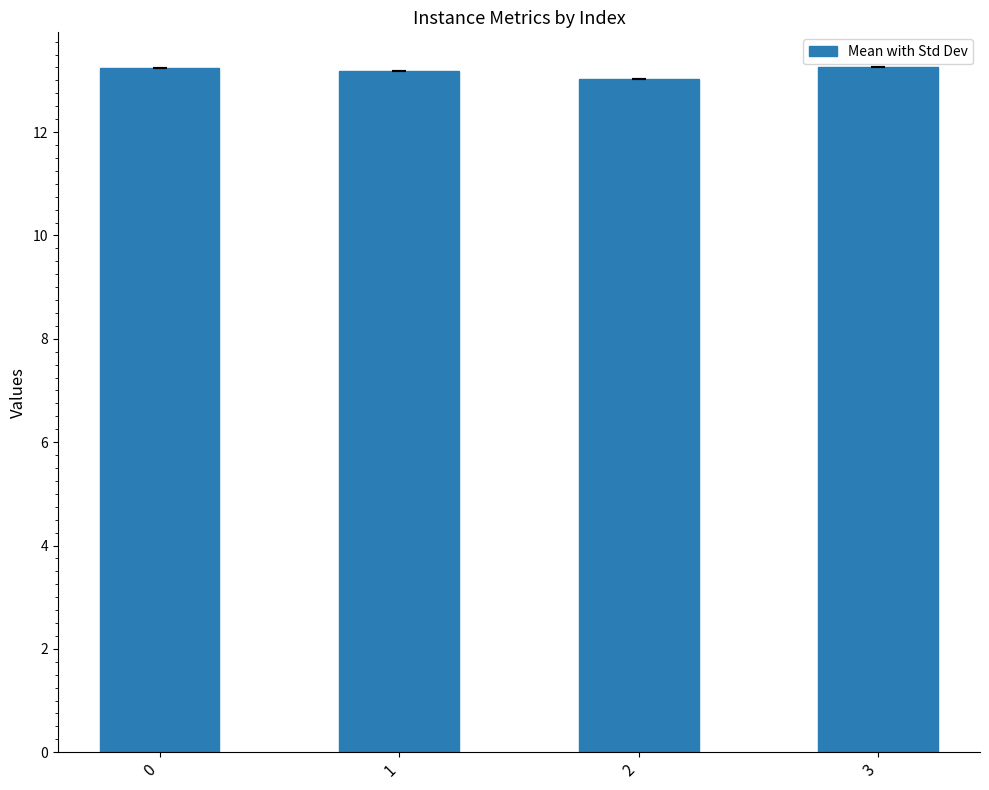

Is it true that the value at 2 is 13.0?

True